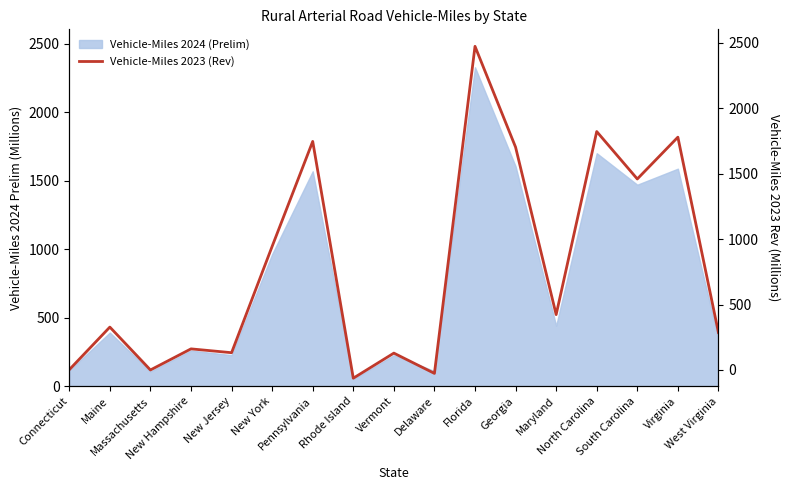

Is it true that the value at Vermont is 241?

True